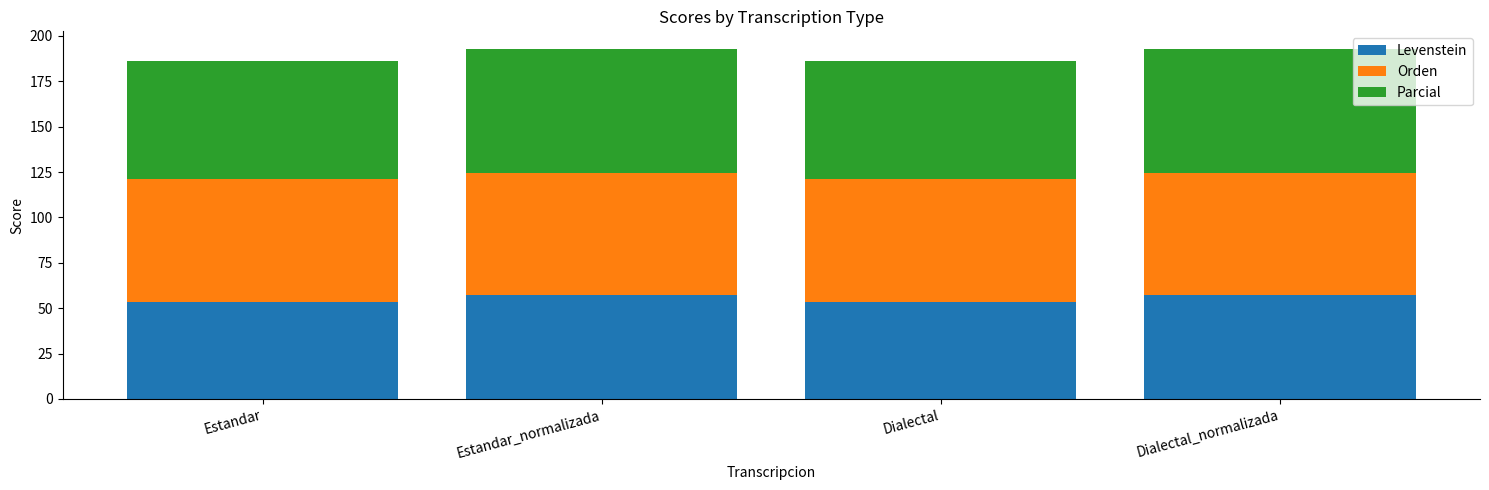

The Levenstein series shows 90.7 at Dialectal_normalizada. True or false?

False